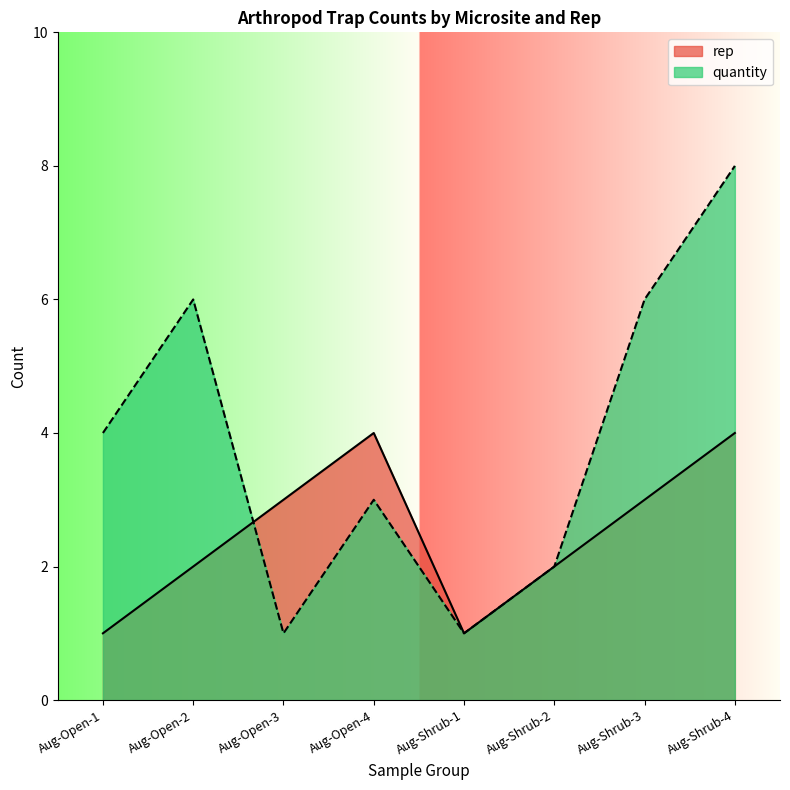

Does the chart have visible grid lines?

No